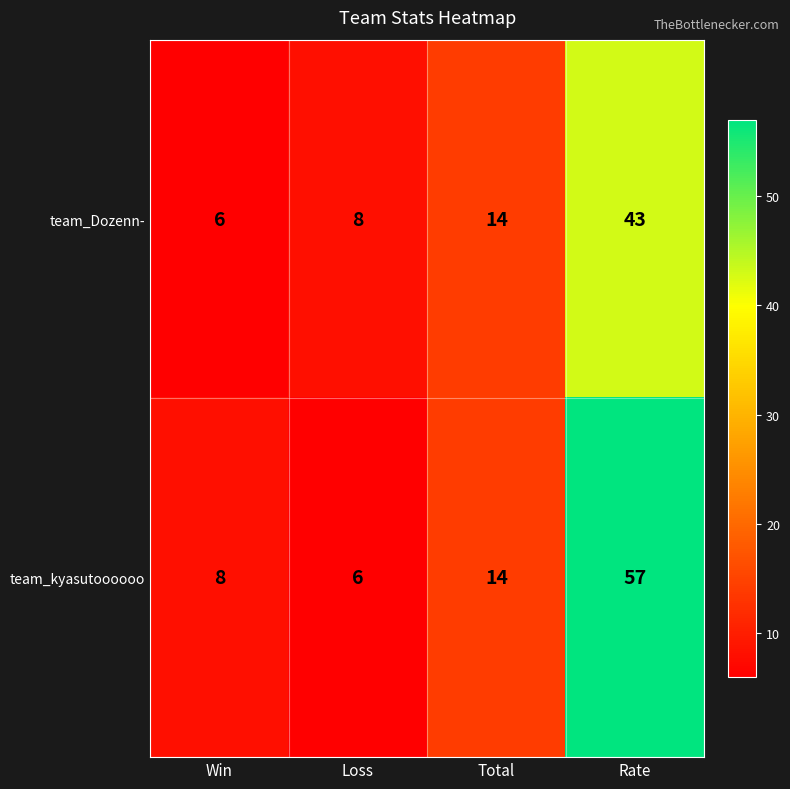

What is the sum of all team_Dozenn- values?

71